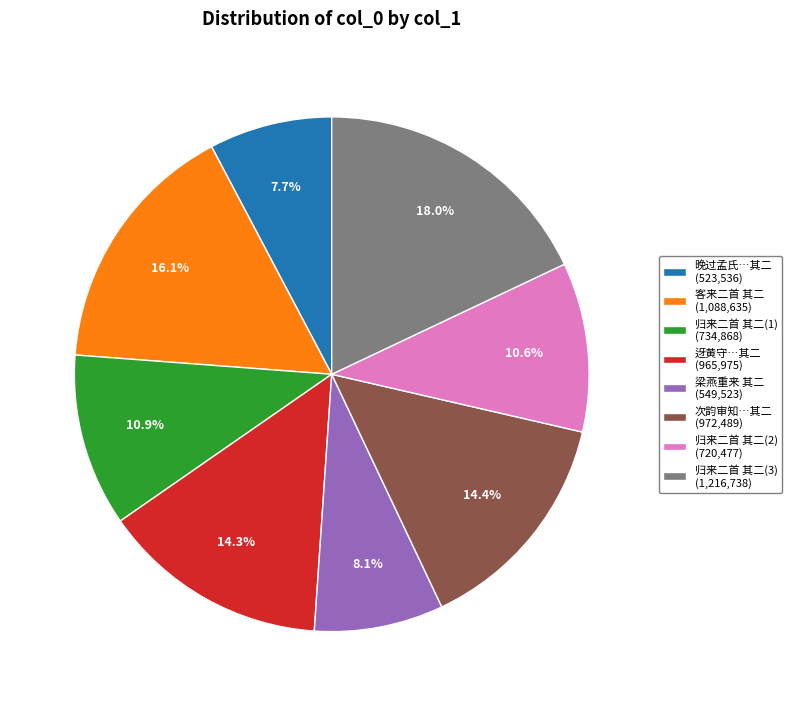

Does any single category account for the majority?

No